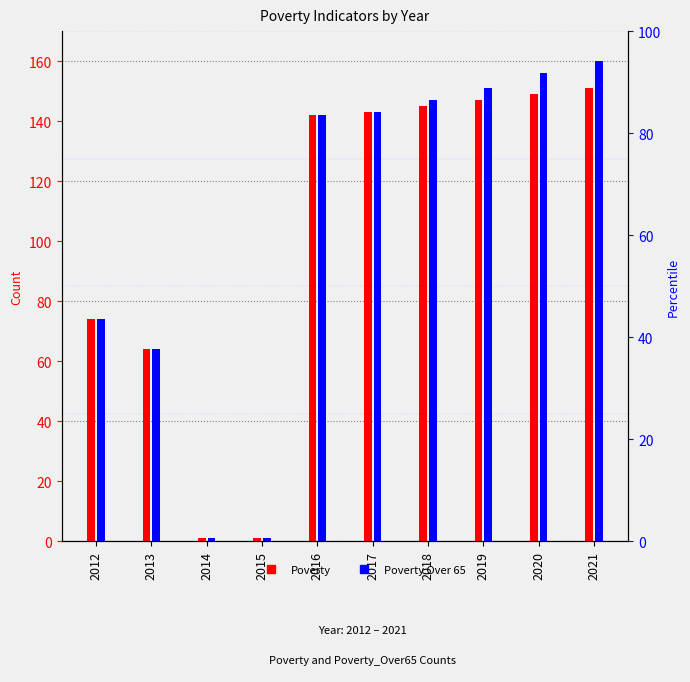

What is the value of the Poverty bar at the 6th from the left?

143